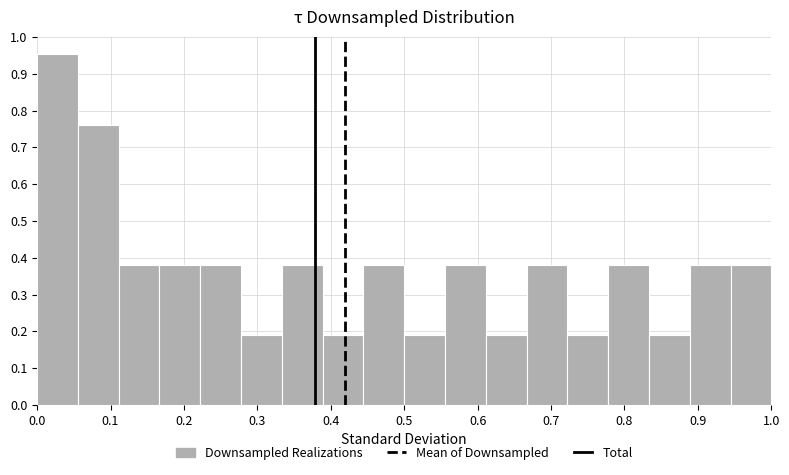

Reading left to right, transcribe this chart: for each bar, give the range it covers on the x-axis and its height. Neither the bar edges nor the heights are printed on the chart, so give them approximately, as read against the axes.

0.00 to 0.06: 0.95
0.06 to 0.11: 0.76
0.11 to 0.17: 0.38
0.17 to 0.22: 0.38
0.22 to 0.28: 0.38
0.28 to 0.33: 0.19
0.33 to 0.39: 0.38
0.39 to 0.44: 0.19
0.44 to 0.50: 0.38
0.50 to 0.56: 0.19
0.56 to 0.61: 0.38
0.61 to 0.67: 0.19
0.67 to 0.72: 0.38
0.72 to 0.78: 0.19
0.78 to 0.83: 0.38
0.83 to 0.89: 0.19
0.89 to 0.94: 0.38
0.94 to 1.00: 0.38